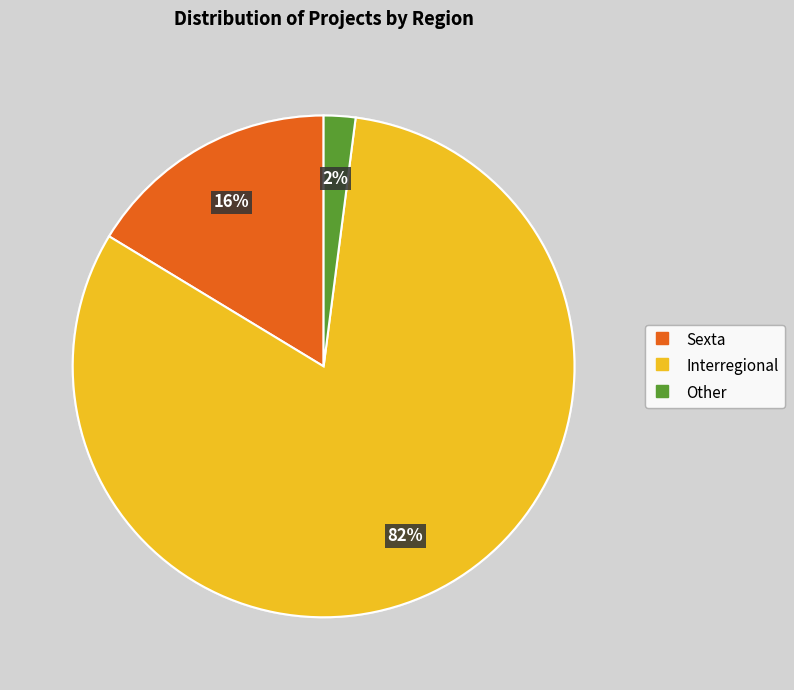

Rank the categories by value from highest to lowest.

Interregional, Sexta, Other